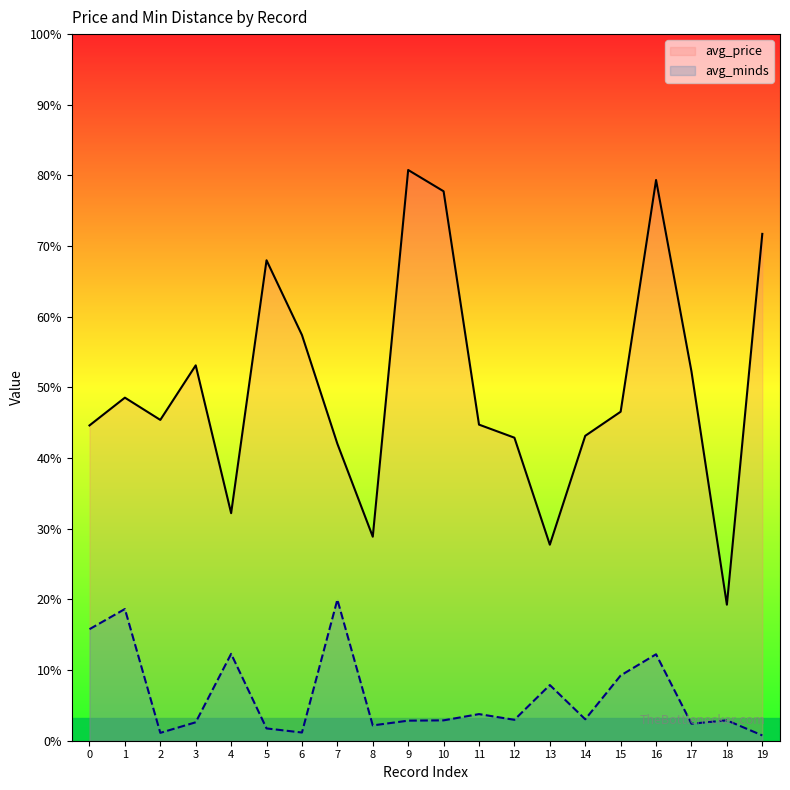

True or false: avg_minds and avg_price cross at least once.

False